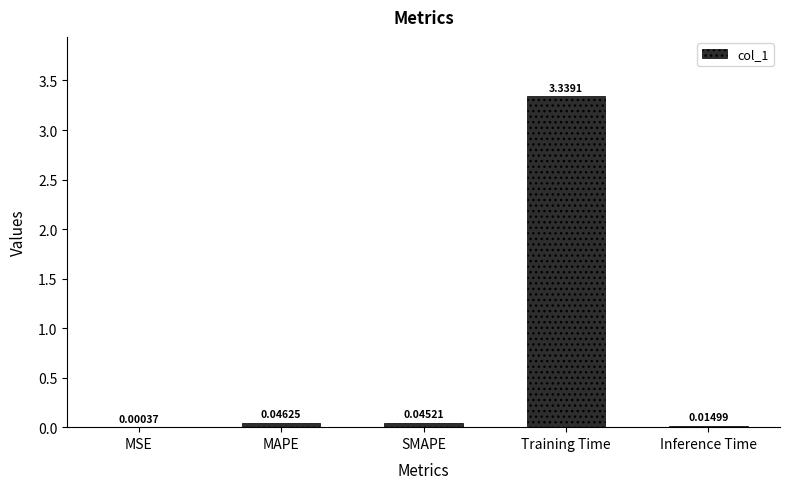

Where is the data nearest to the value 1?

MAPE